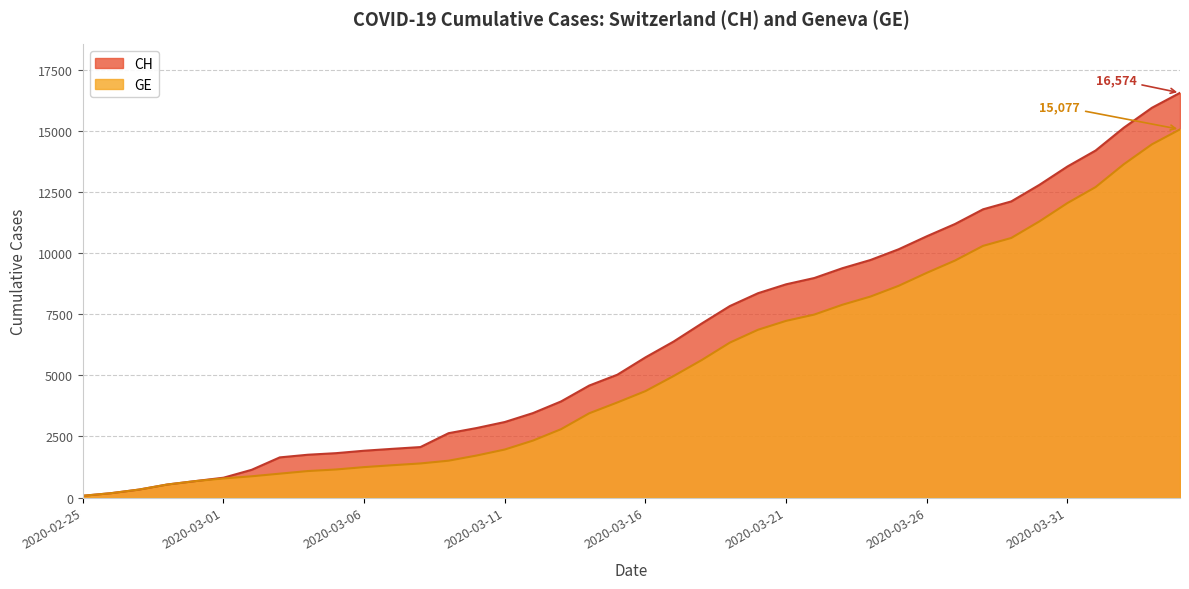

At which category is the sum across all series the highest?

2020-04-04